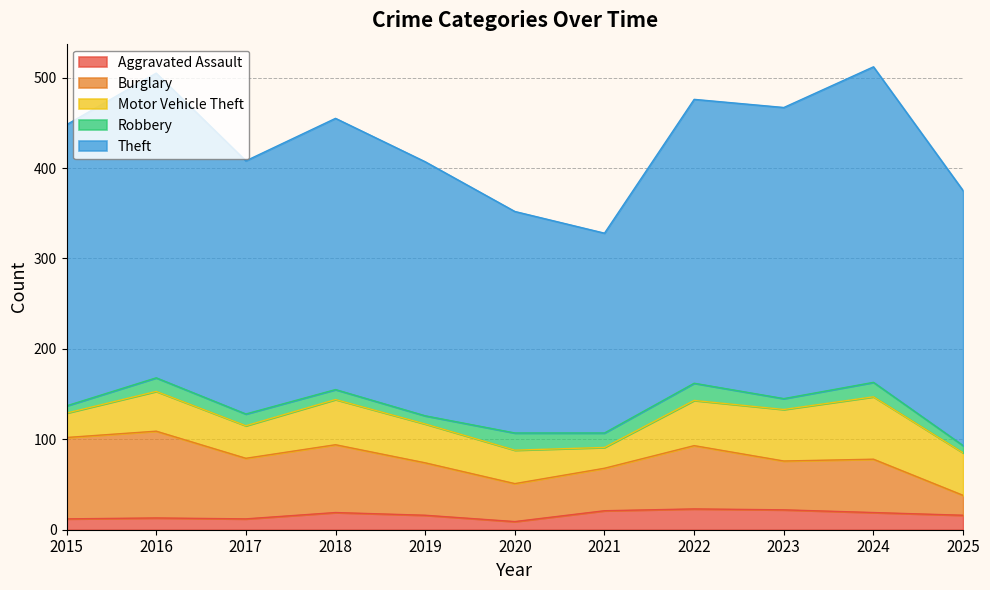

True or false: Burglary has more than 1 interior local peaks.

True